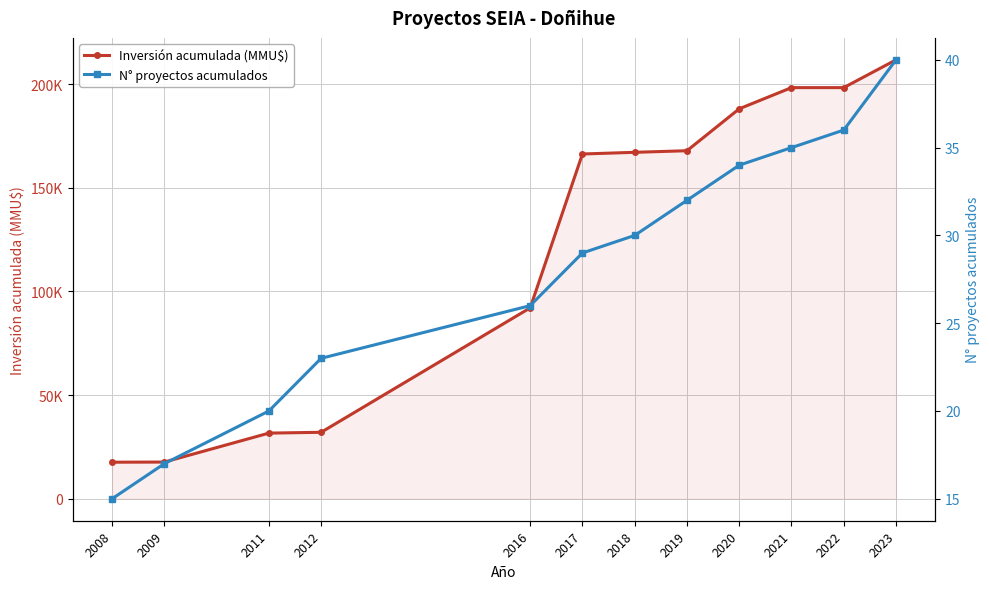

Reading left to right, transcribe all the data shown in this chart.

Inversión acumulada (MMU$): 17640	17712	31665	32065	92065	166265	167072	167842	188055	198268	198268	211668
N° proyectos acumulados: 15	17	20	23	26	29	30	32	34	35	36	40